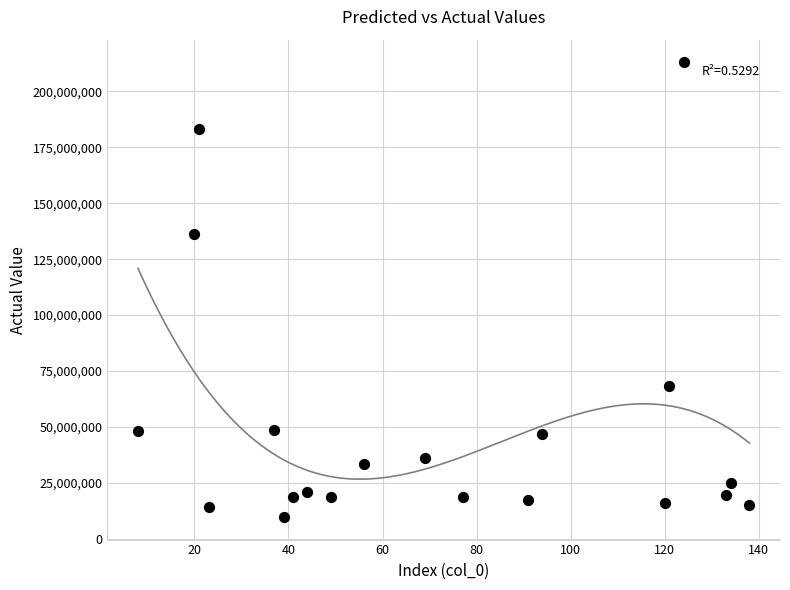

What Y value in the scatter plot is closest to 111389312?

136332620